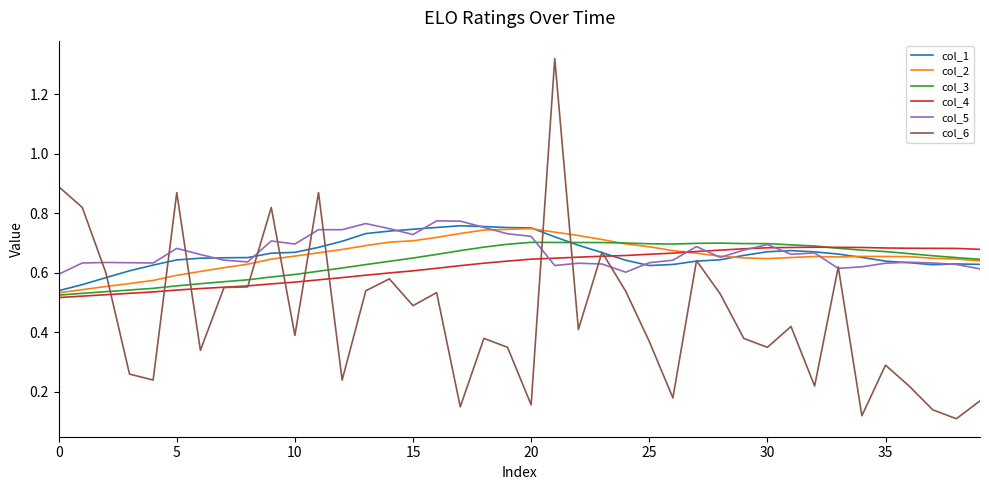

Which series has the largest range (max minus min)?

col_6